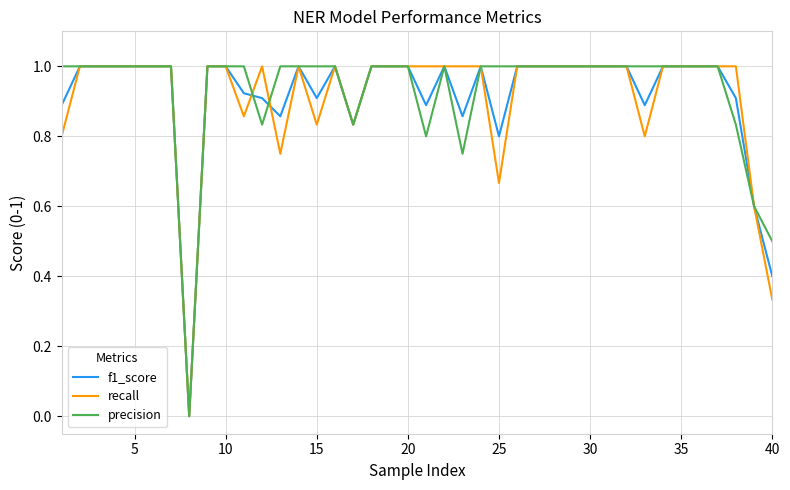

What is the greatest value displayed?

1.0